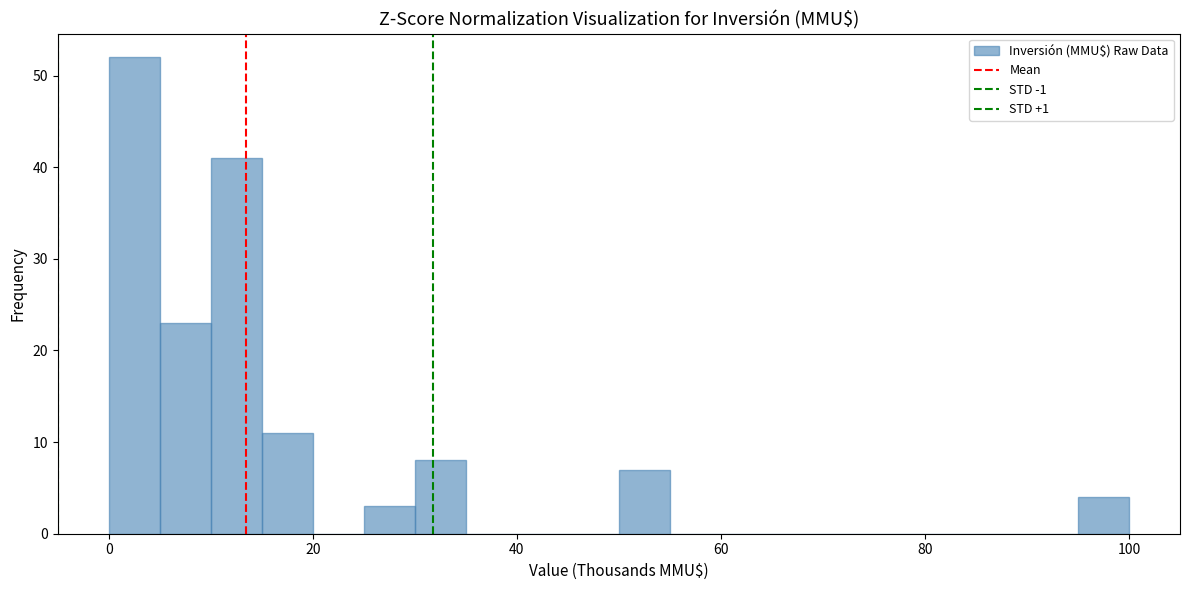

Around what value on the x-axis is the tallest bar? Give the approximate position of its centre, as read against the axis.

2